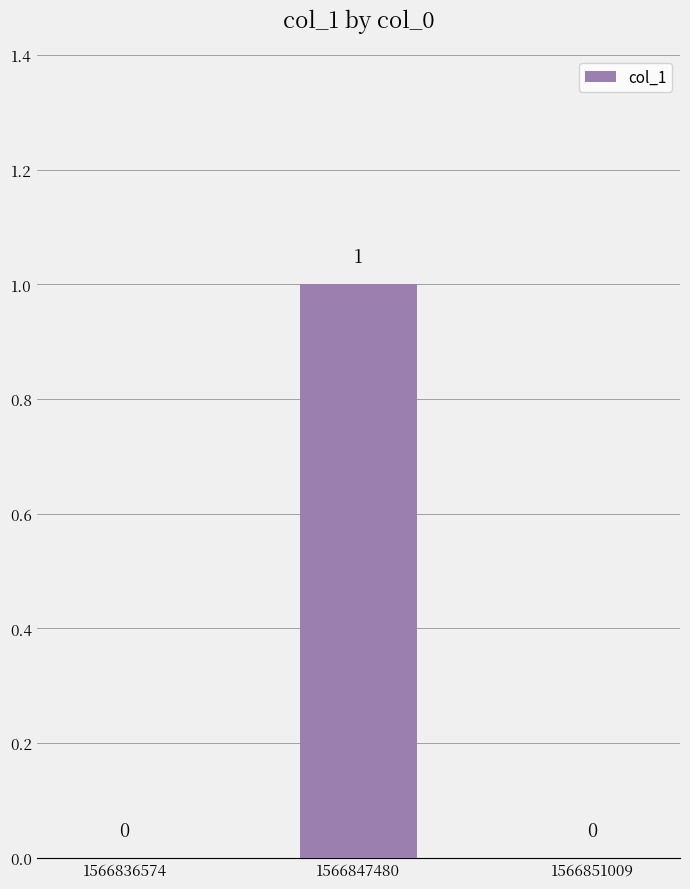

The value at 1566851009 is 1. True or false?

False